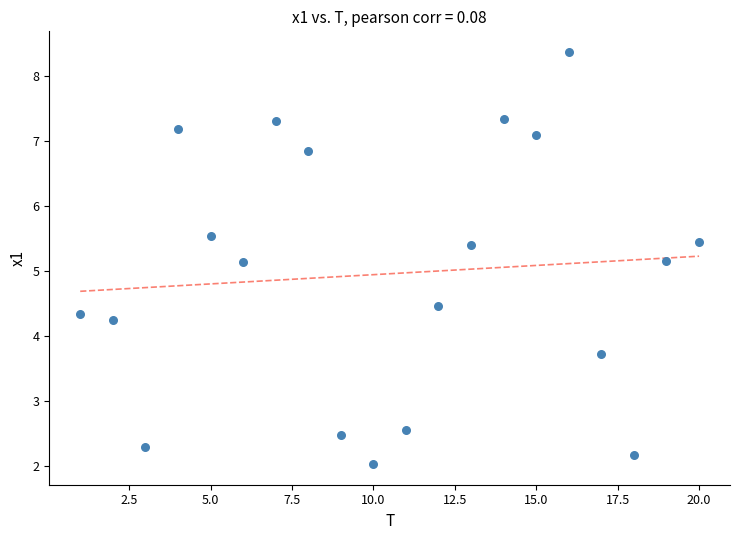

What is the range of X values (max minus min)?

19.0